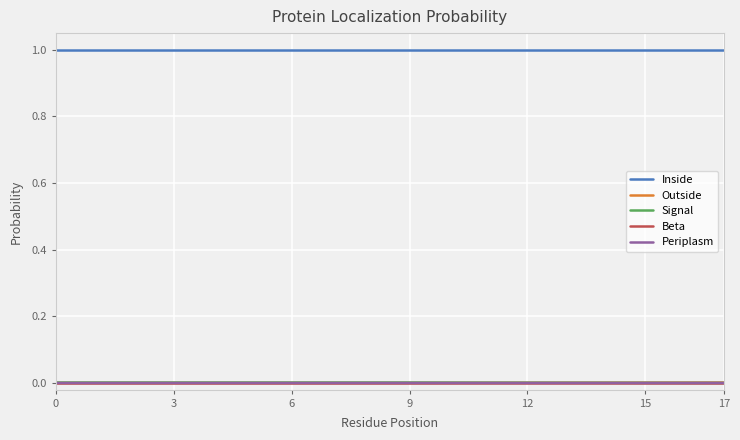

What is the average value of the Inside series?

1.0